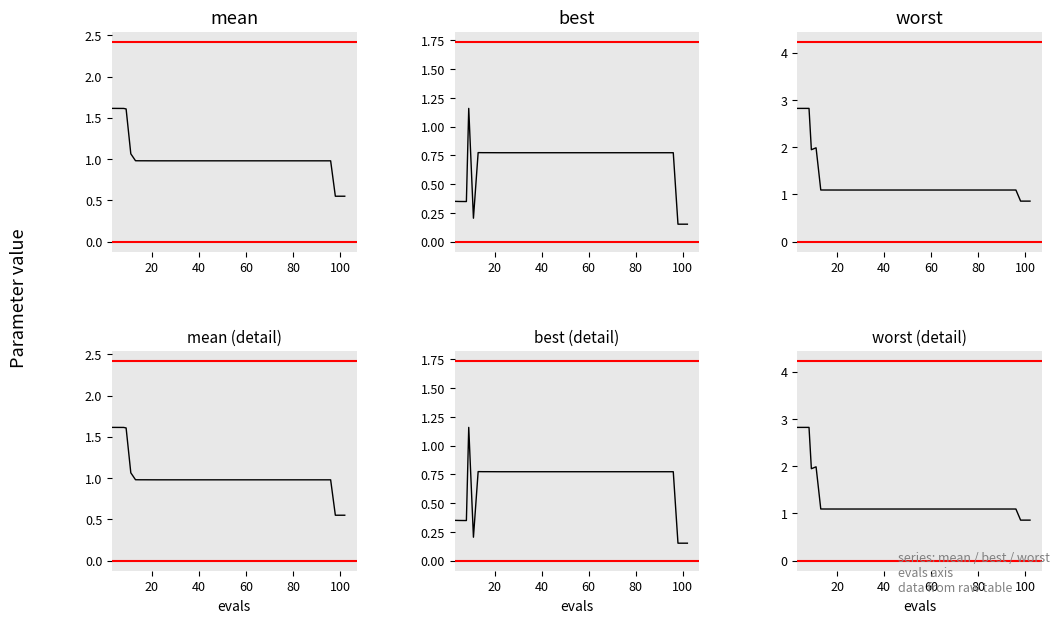

True or false: worst and mean cross at least once.

False